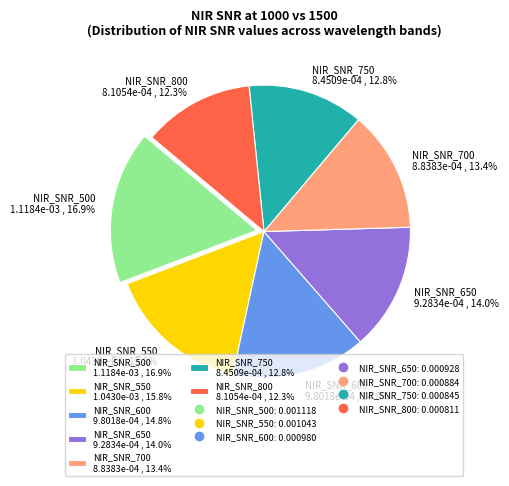

To the nearest percent, what is the difference between the NIR_SNR_550 and NIR_SNR_600 slice percentages?

1%